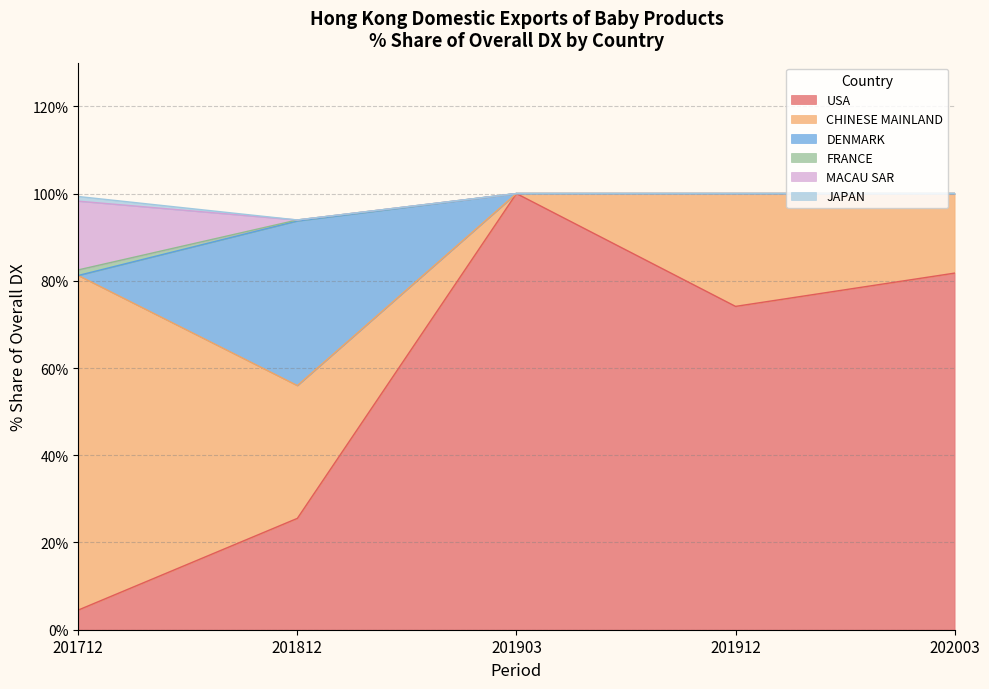

What is the lowest value of the USA series?

4.5